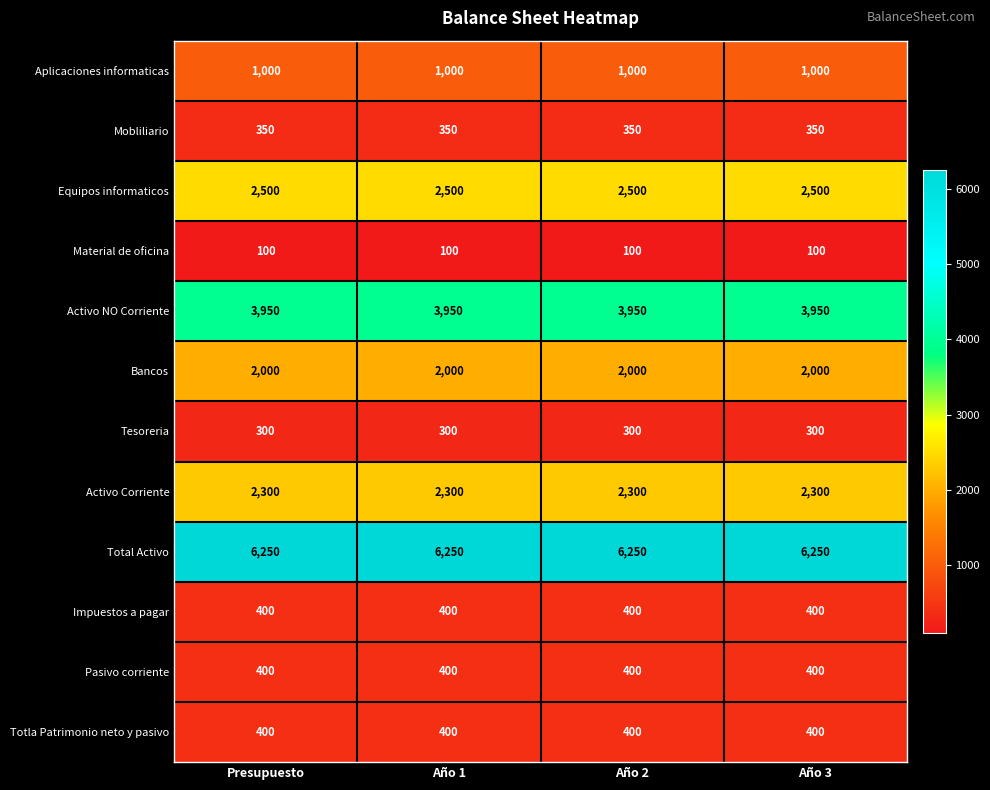

What is the sum of all Mobliliario values?

1400